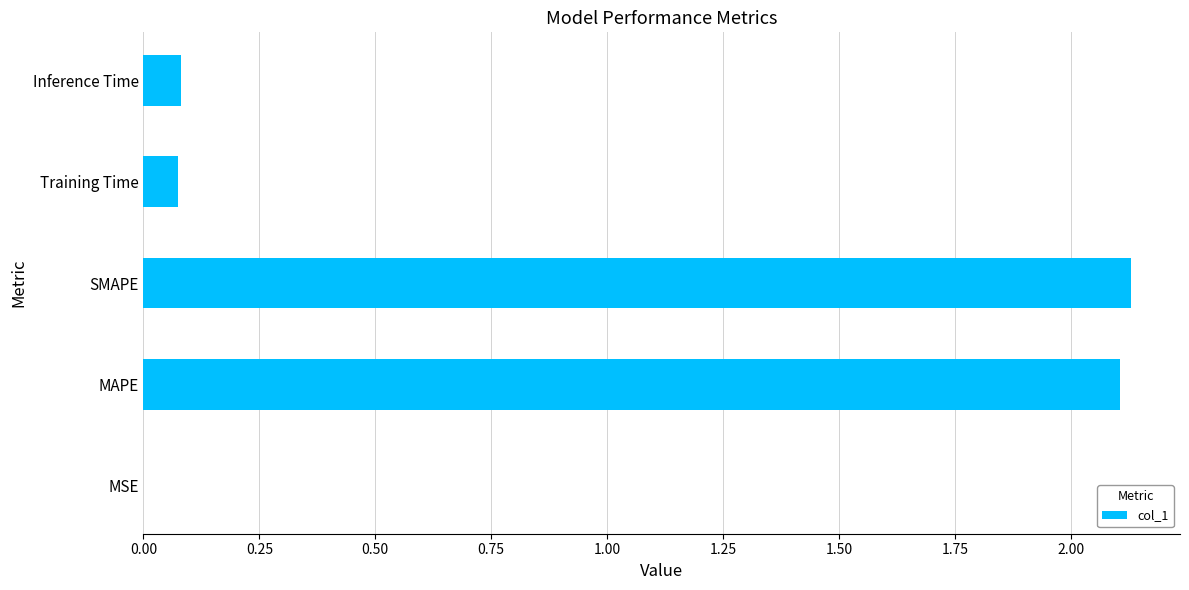

How many data points does each series have?

5